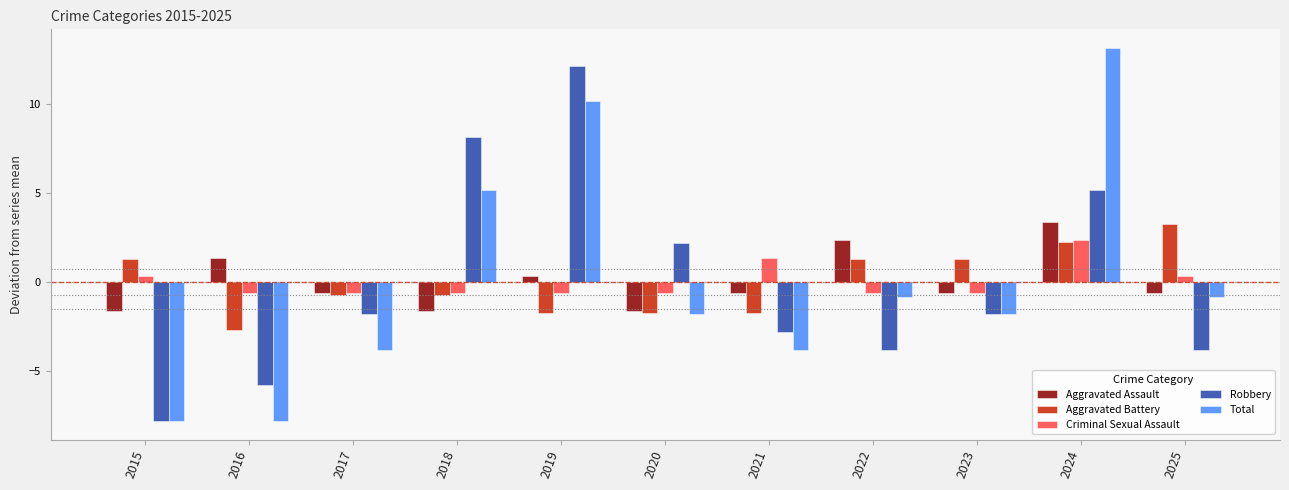

Is the value of Criminal Sexual Assault at 2018 greater than the value of Robbery at 2023?

Yes